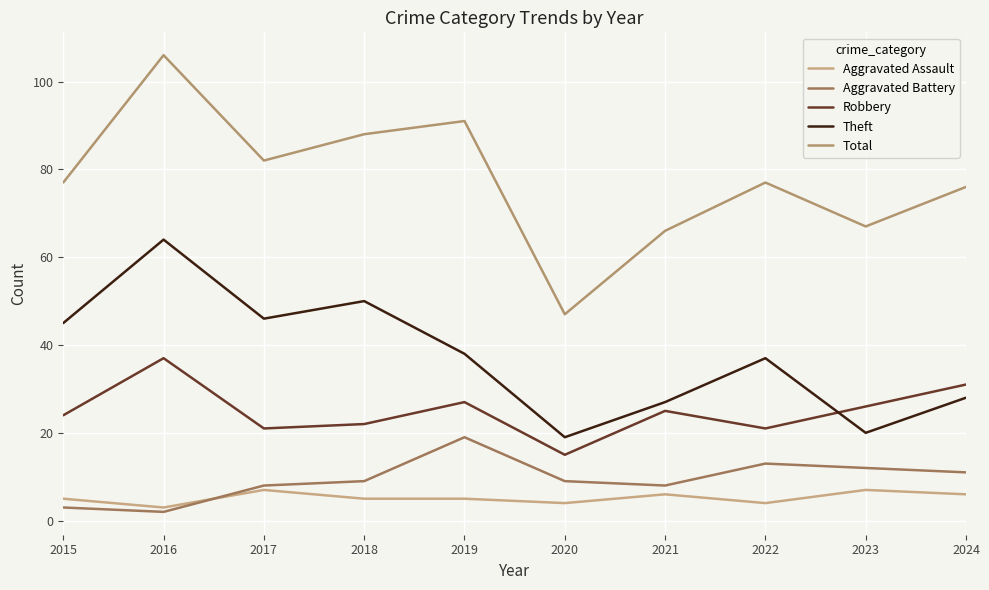

How many interior local valleys does the Aggravated Assault series have?

3